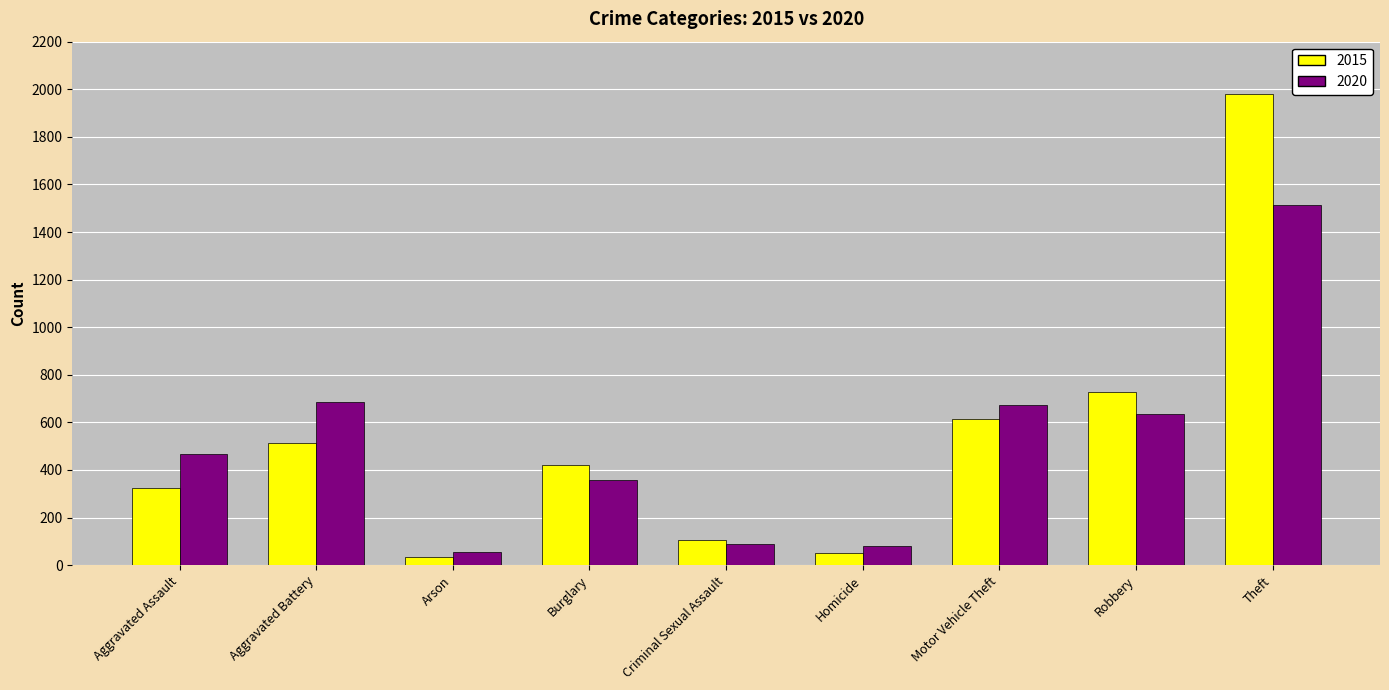

What is the label of the 8th bar from the left?

Robbery